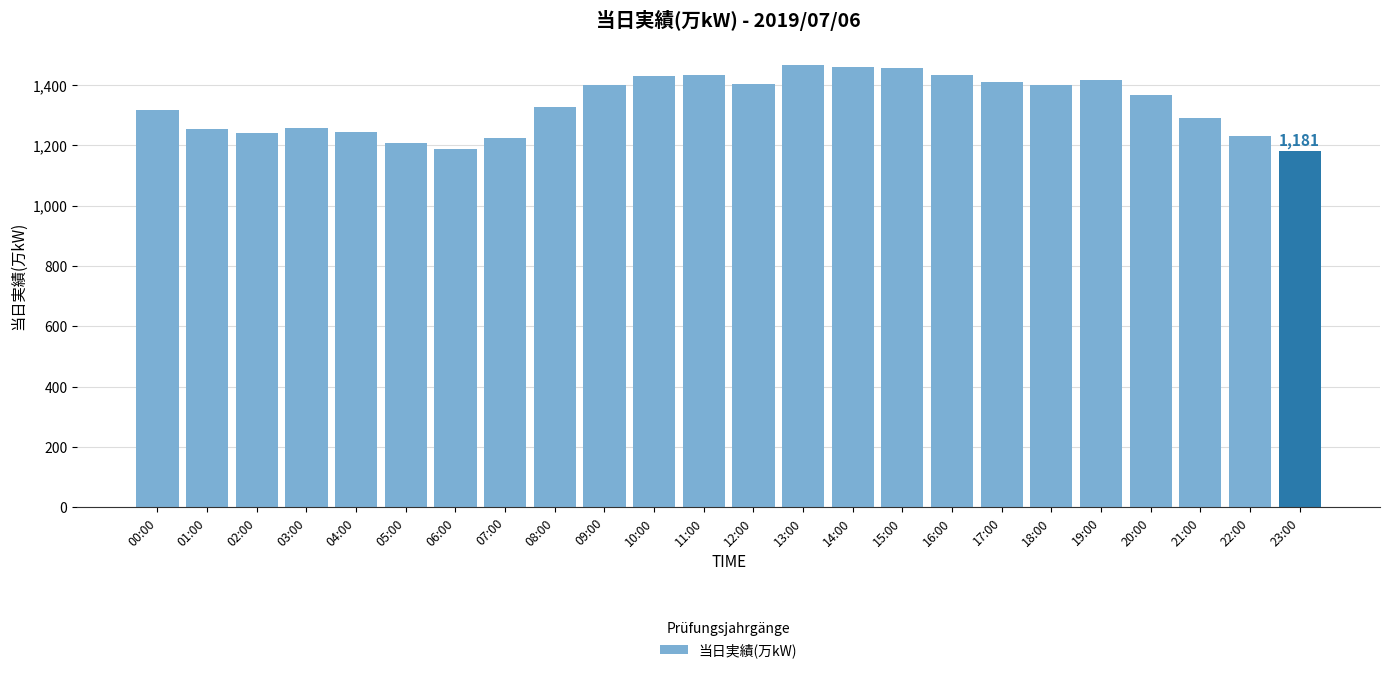

What is the value of the 22nd bar from the left?

1292